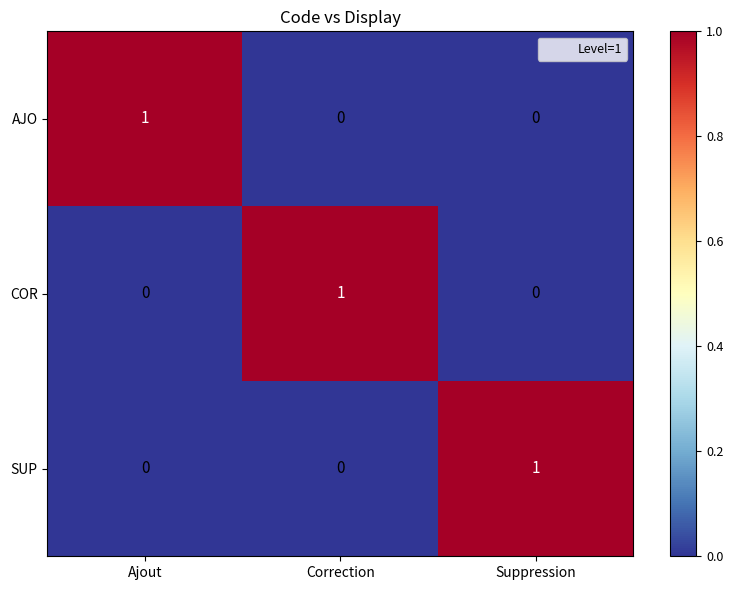

Count the number of categories in the chart.

3